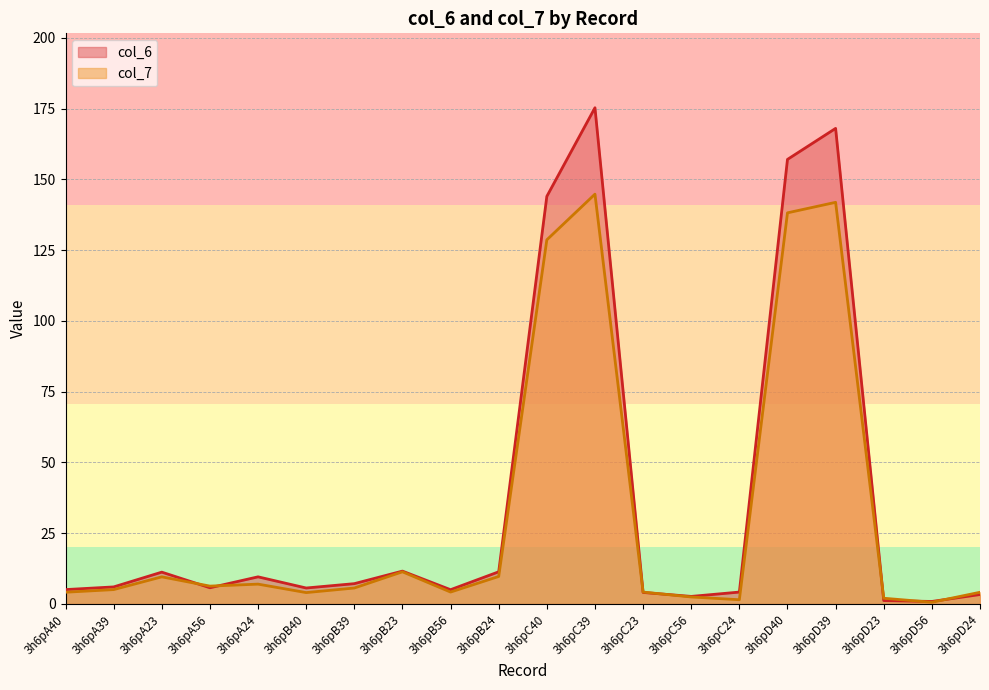

Is the value of col_7 at 3h6pB56 greater than the value of col_6 at 3h6pB40?

No